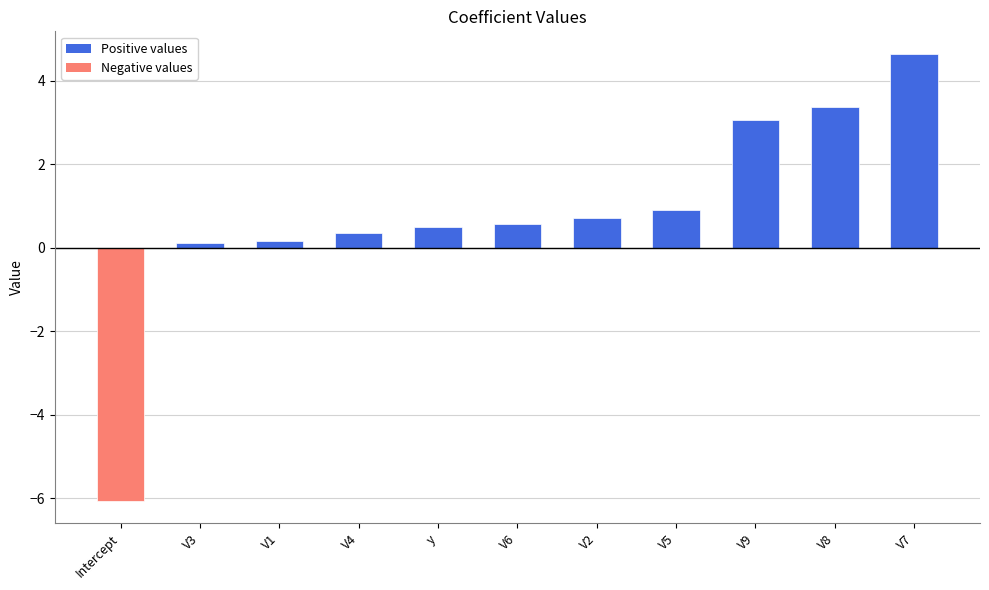

What is the approximate value at V9?

3.0